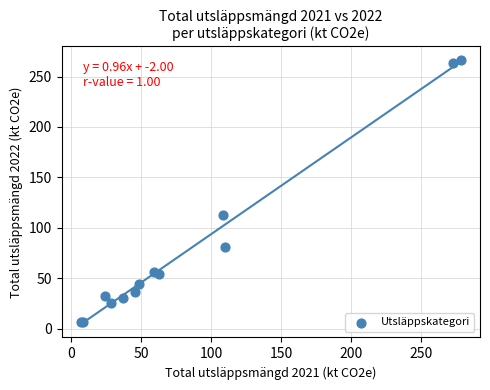

What Y value in the scatter plot is closest to 136?

112.7